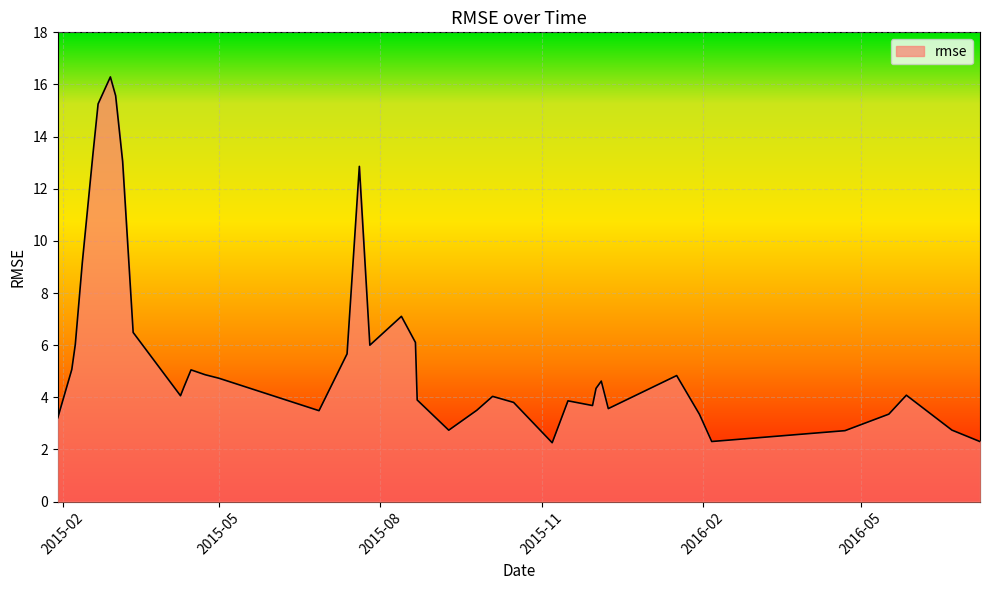

What is the smallest value displayed?

2.3